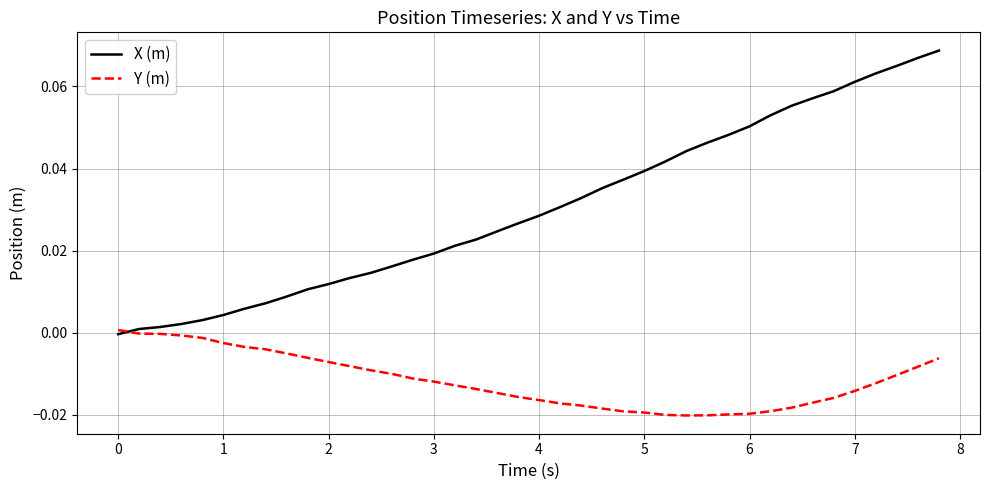

Is this an area chart (filled region under the line)?

No